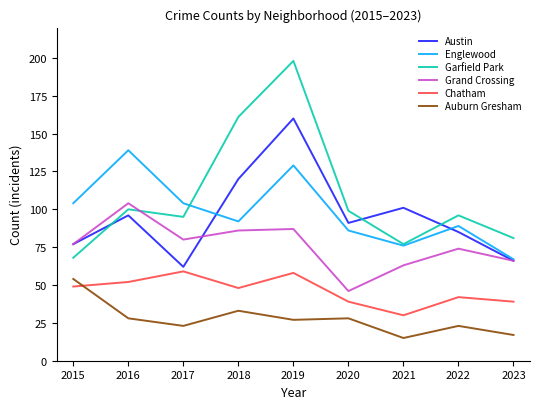

At which category does Grand Crossing reach its first local valley?

2017